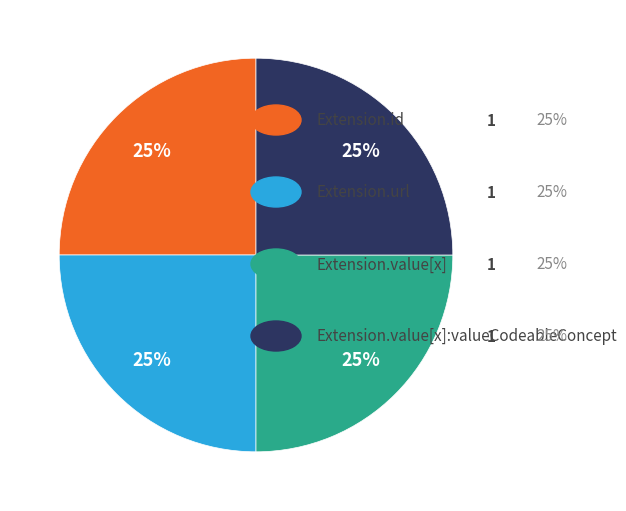

Does any single category account for the majority?

No